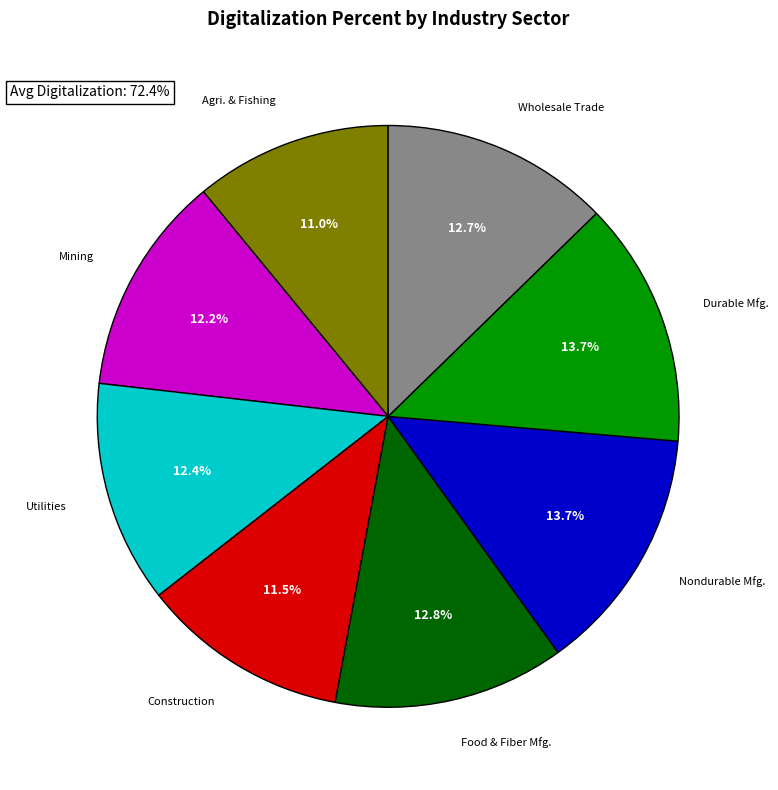

Does any single category account for the majority?

No